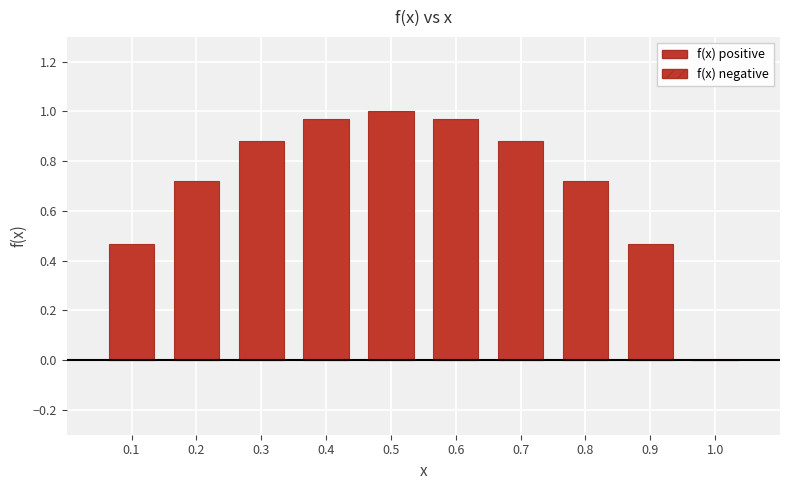

Are the bars horizontal?

No